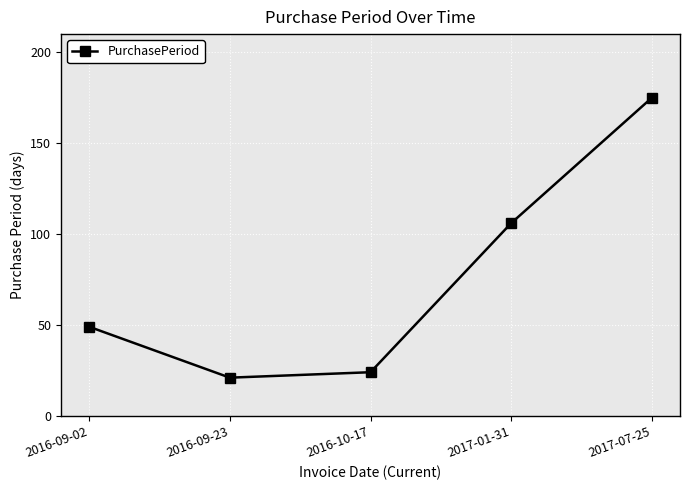

Reading left to right, transcribe all the data shown in this chart.

2016-09-02=49	2016-09-23=21	2016-10-17=24	2017-01-31=106	2017-07-25=175